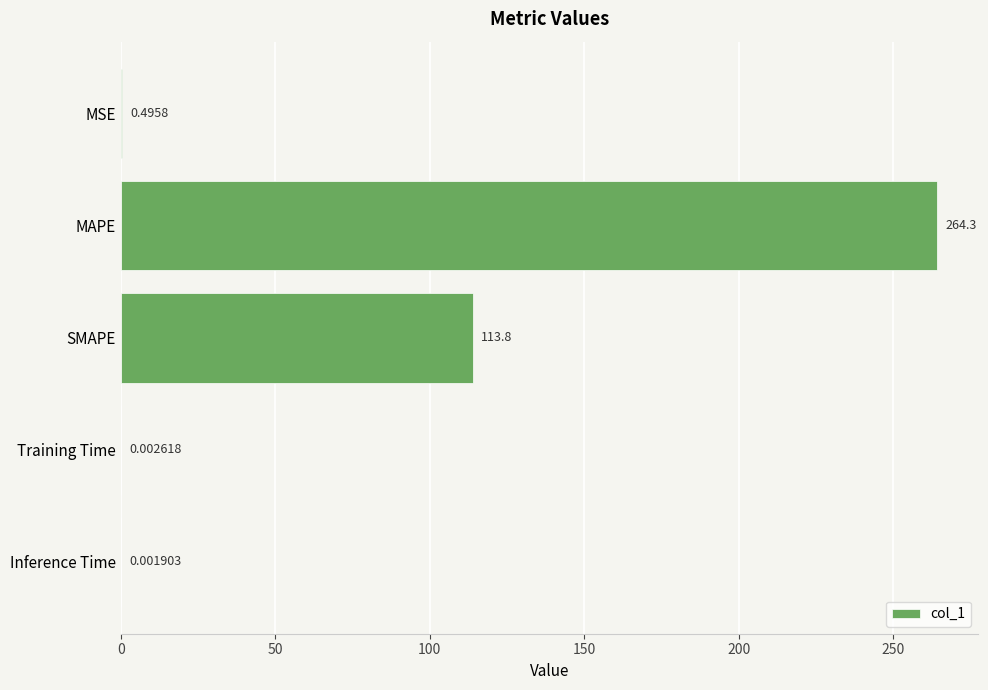

Where is the data nearest to the value 132?

SMAPE